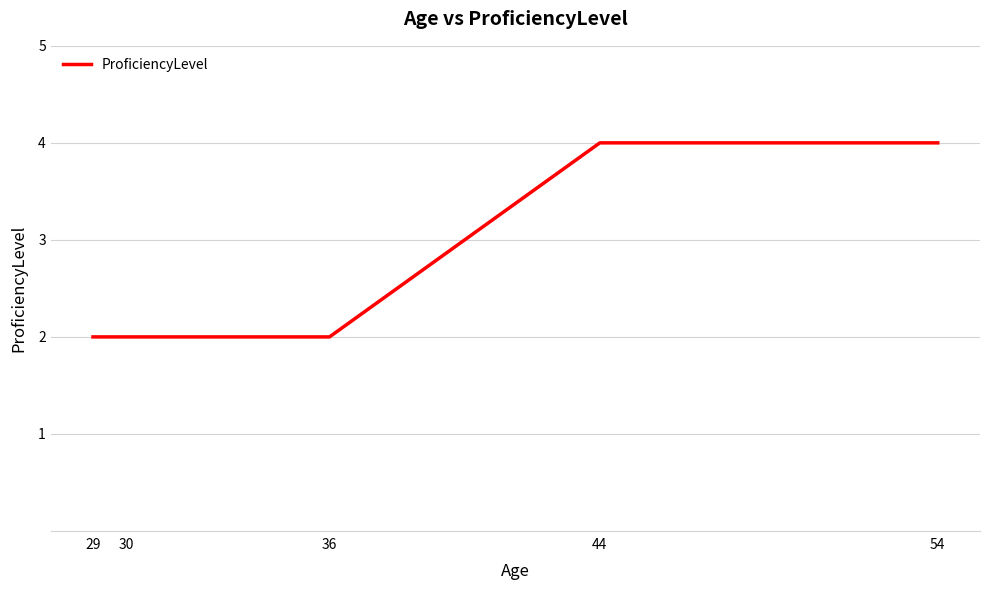

What is the difference between the maximum and minimum values?

2